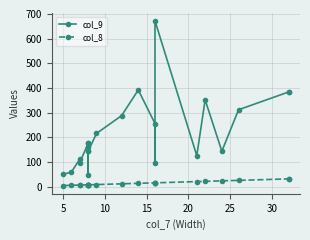

What is the value of the col_9 point at the 3rd from the left?

112